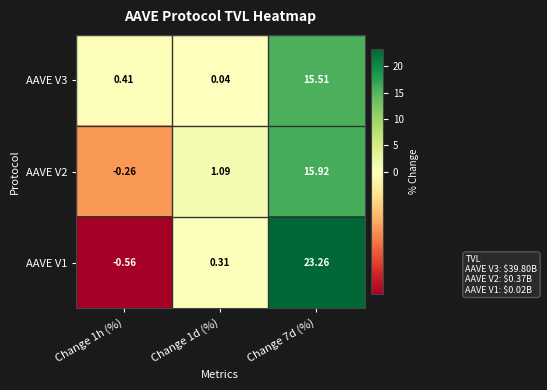

Is the value of AAVE V2 at Change 7d (%) greater than the value of AAVE V1 at Change 1h (%)?

Yes